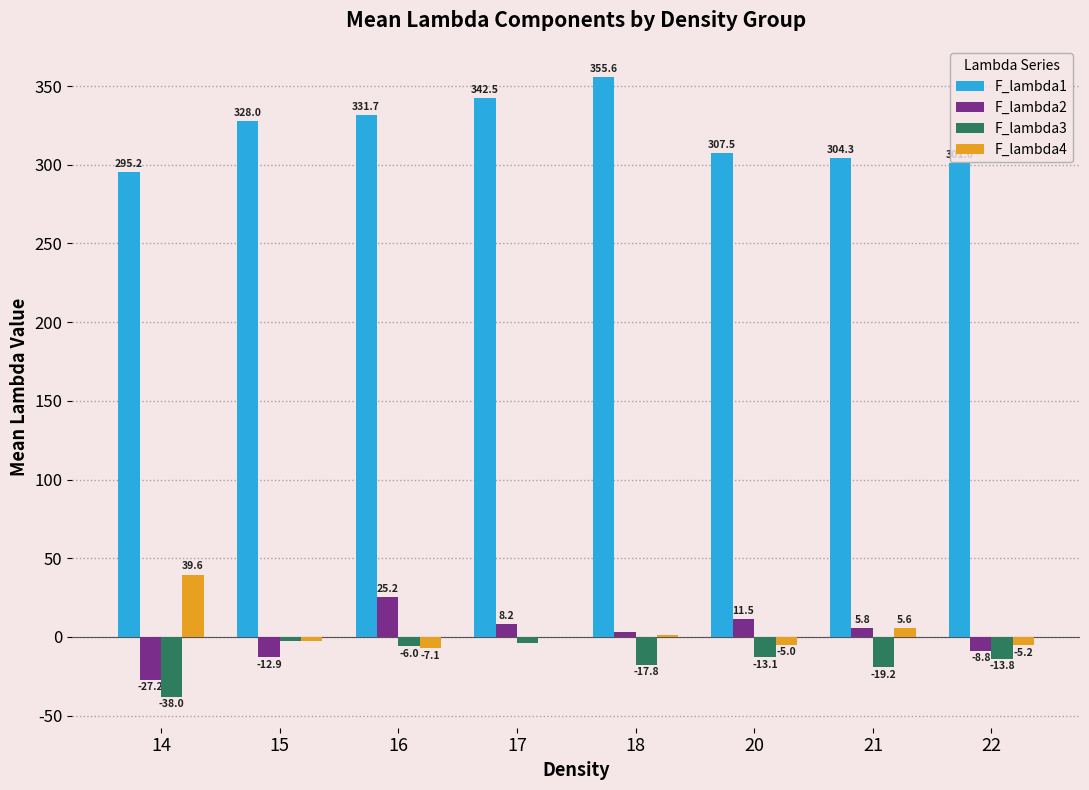

Which series has the largest total across all categories?

F_lambda1